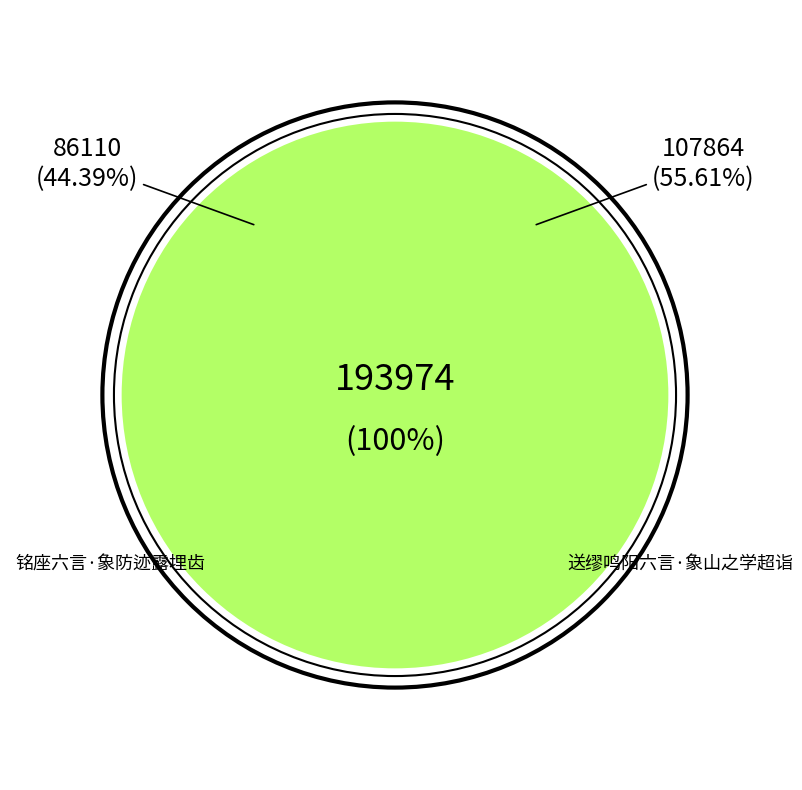

To the nearest percent, what portion does 铭座六言·象防迹露埋齿 represent?

44%